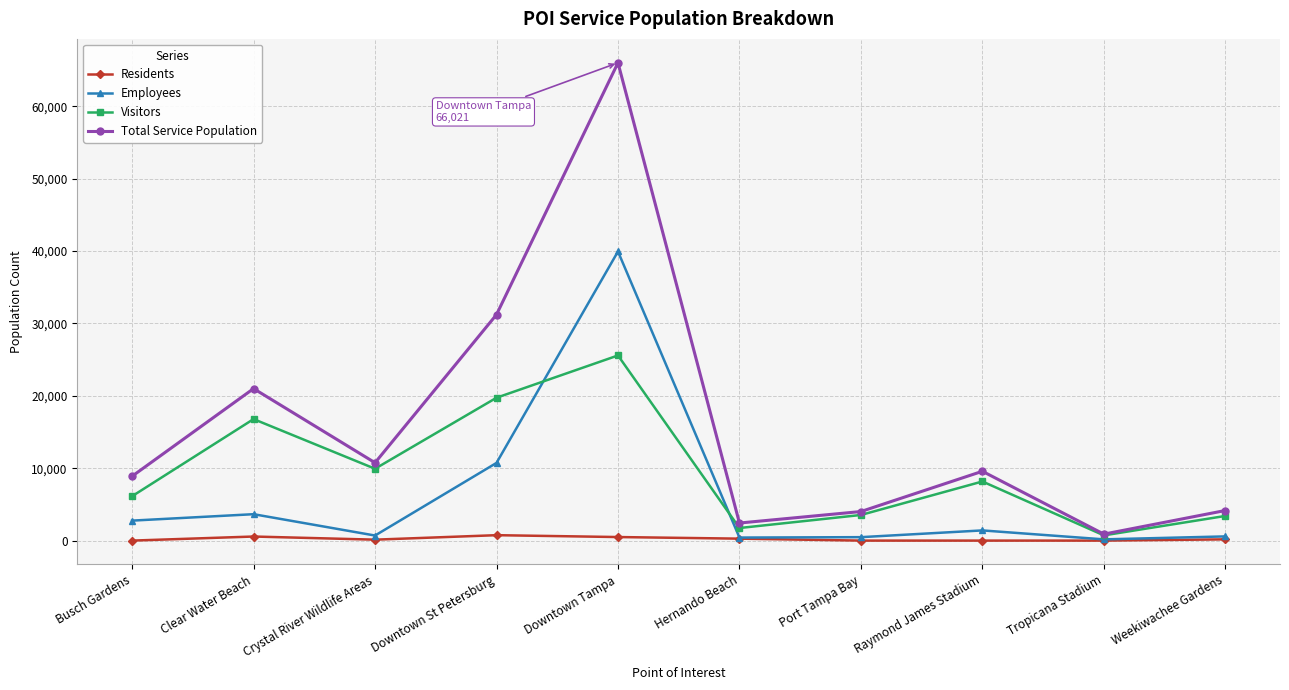

True or false: Total Service Population and Employees intersect in this chart.

False